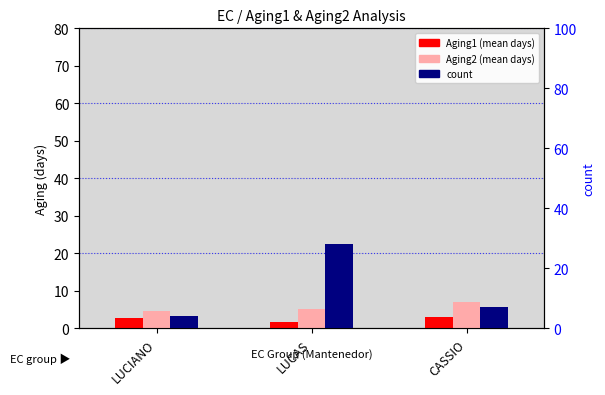

What is the highest value of the count series?

28.0